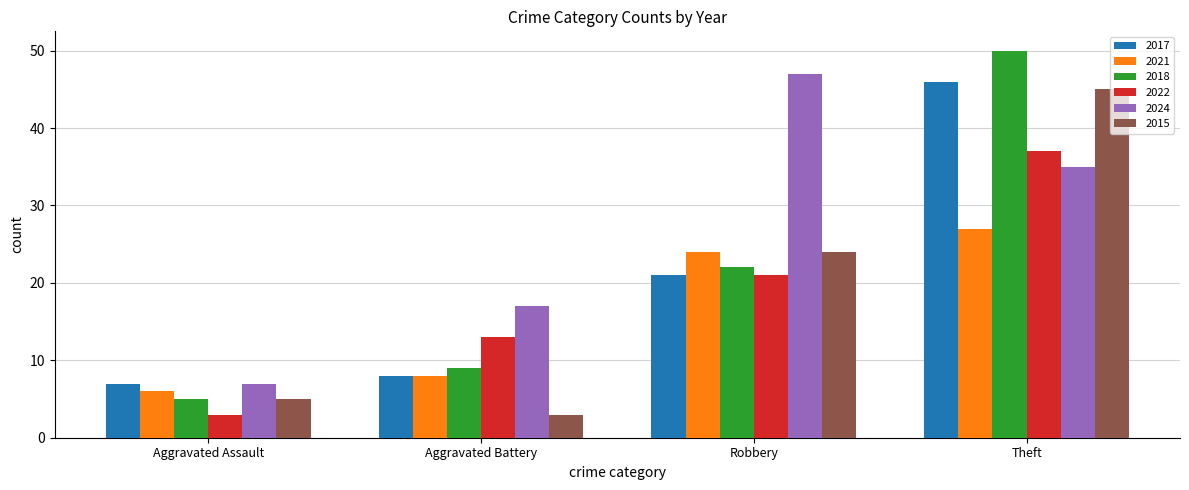

Reading right to left, transcribe all the data shown in this chart.

2017: Theft=46	Robbery=21	Aggravated Battery=8	Aggravated Assault=7
2021: Theft=27	Robbery=24	Aggravated Battery=8	Aggravated Assault=6
2018: Theft=50	Robbery=22	Aggravated Battery=9	Aggravated Assault=5
2022: Theft=37	Robbery=21	Aggravated Battery=13	Aggravated Assault=3
2024: Theft=35	Robbery=47	Aggravated Battery=17	Aggravated Assault=7
2015: Theft=45	Robbery=24	Aggravated Battery=3	Aggravated Assault=5